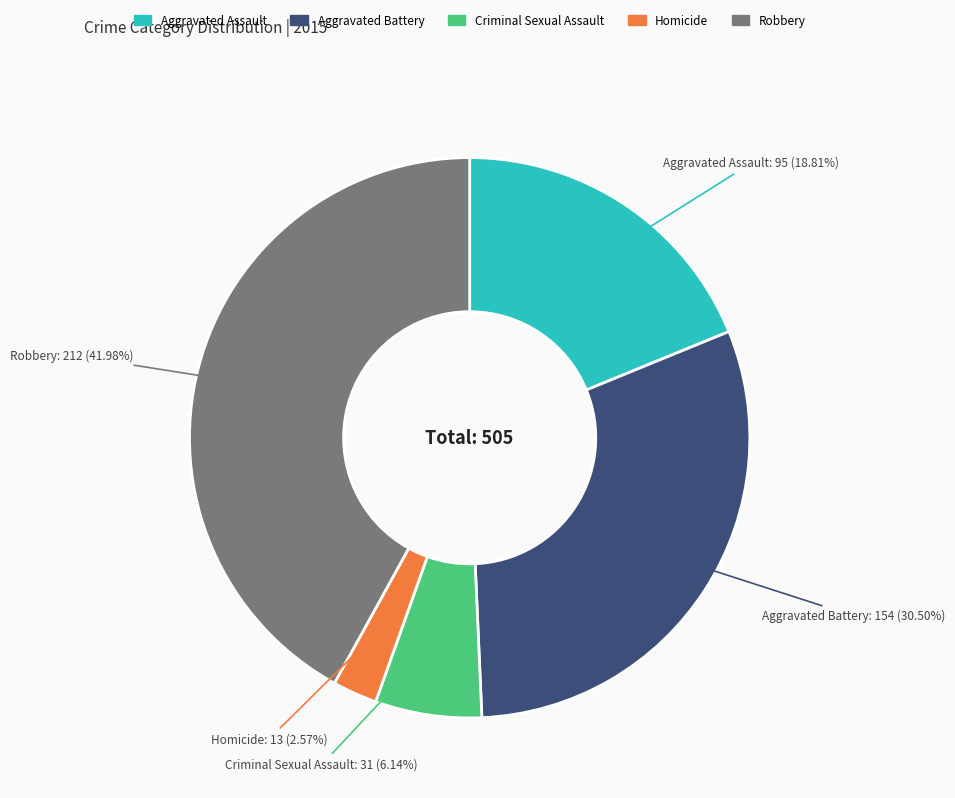

True or false: Aggravated Assault accounts for 13% of the total.

False